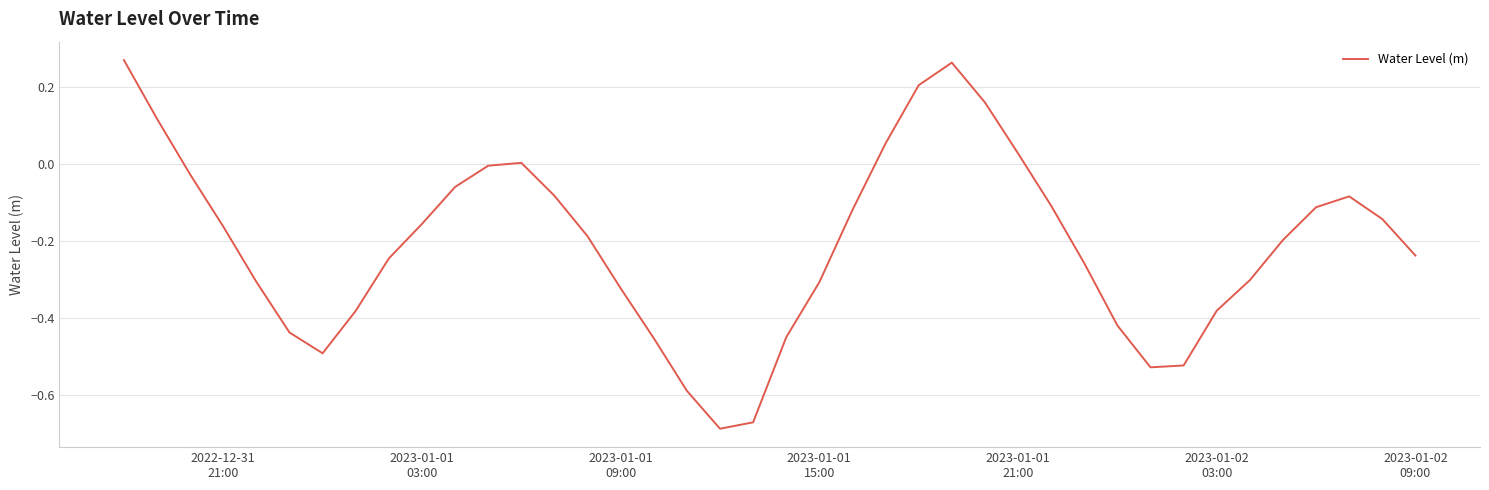

What is the difference between the maximum and minimum values?

1.0